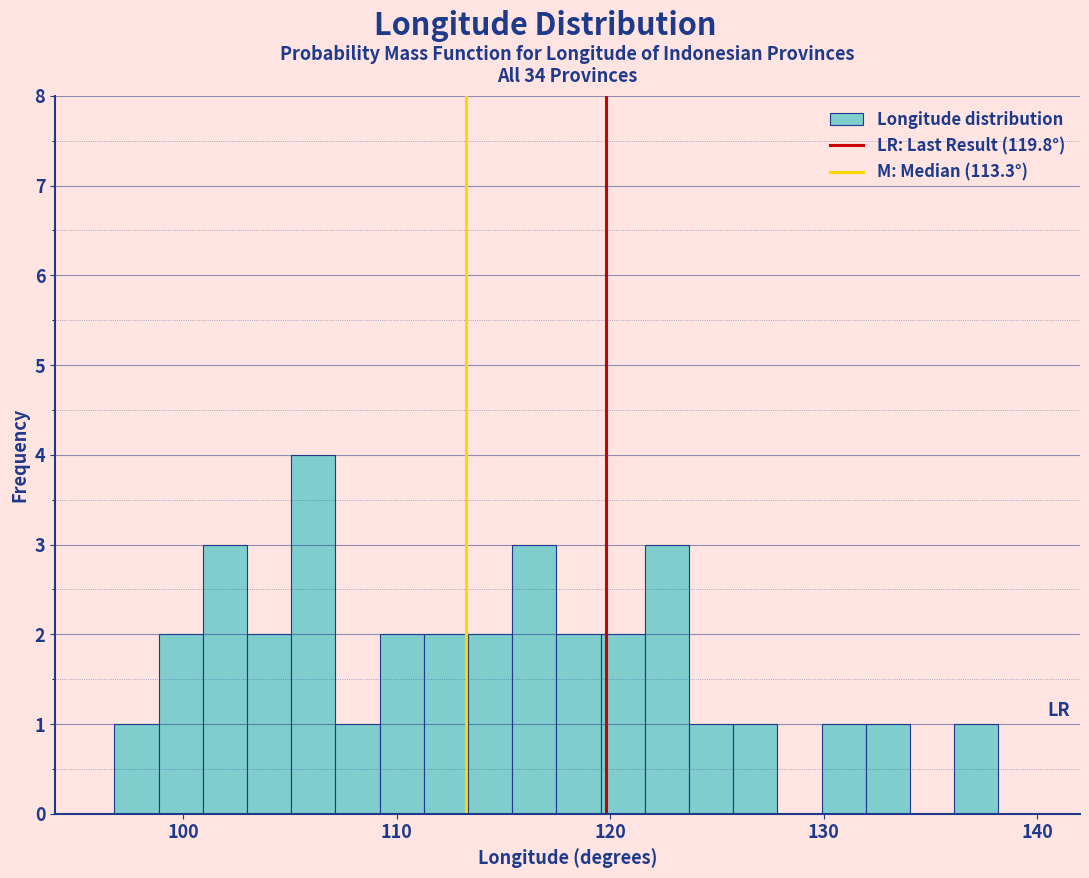

Read against the x-axis, roughly where is the centre of the tallest bar?

106